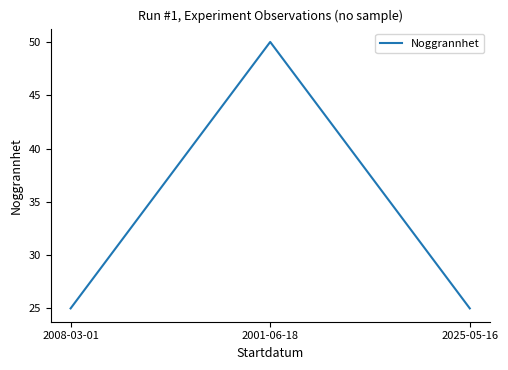

Reading right to left, transcribe all the data shown in this chart.

25	50	25